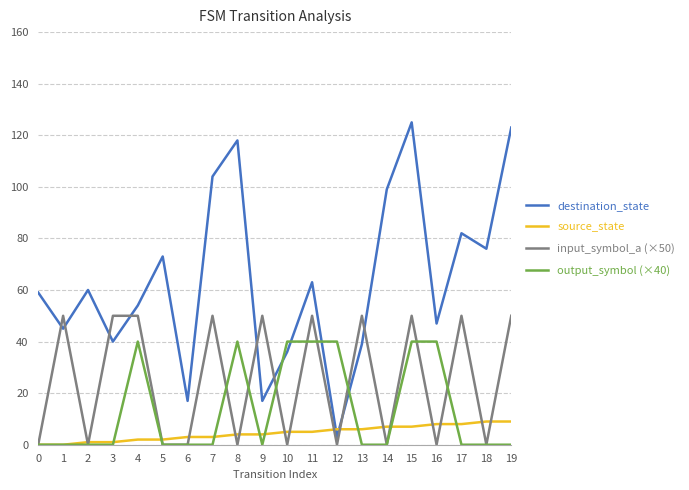

List the series in order of their peak value, lowest first.

source_state, output_symbol (×40), input_symbol_a (×50), destination_state